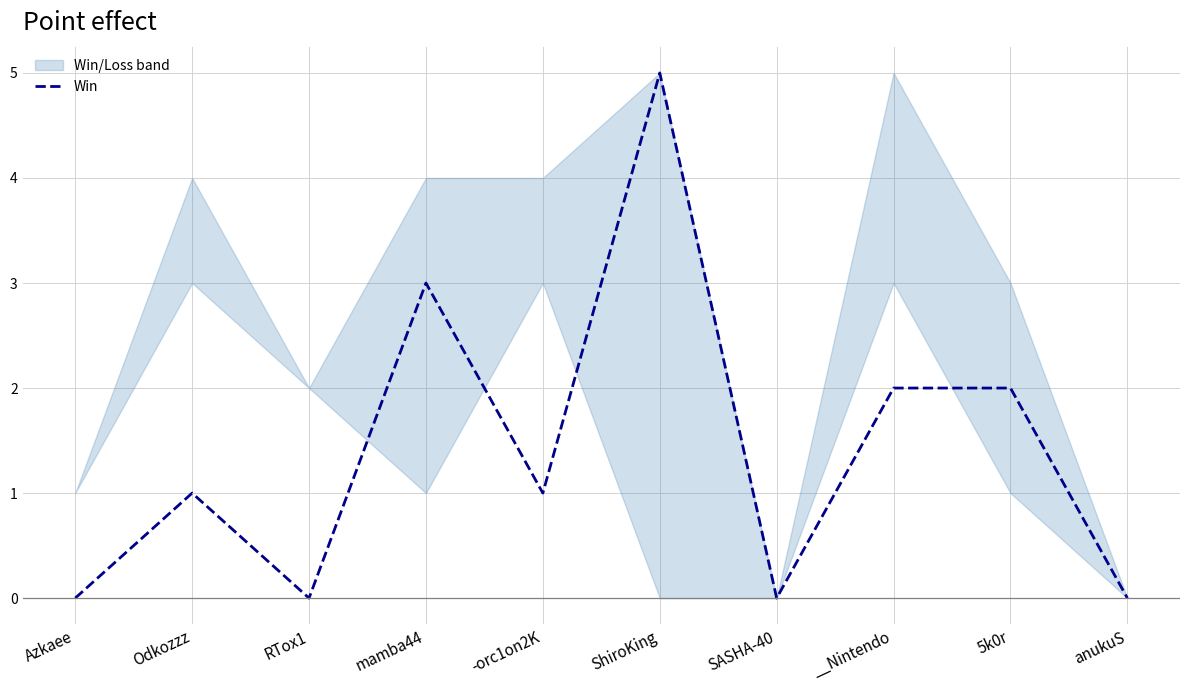

What is the difference between the maximum and second lowest values?

5